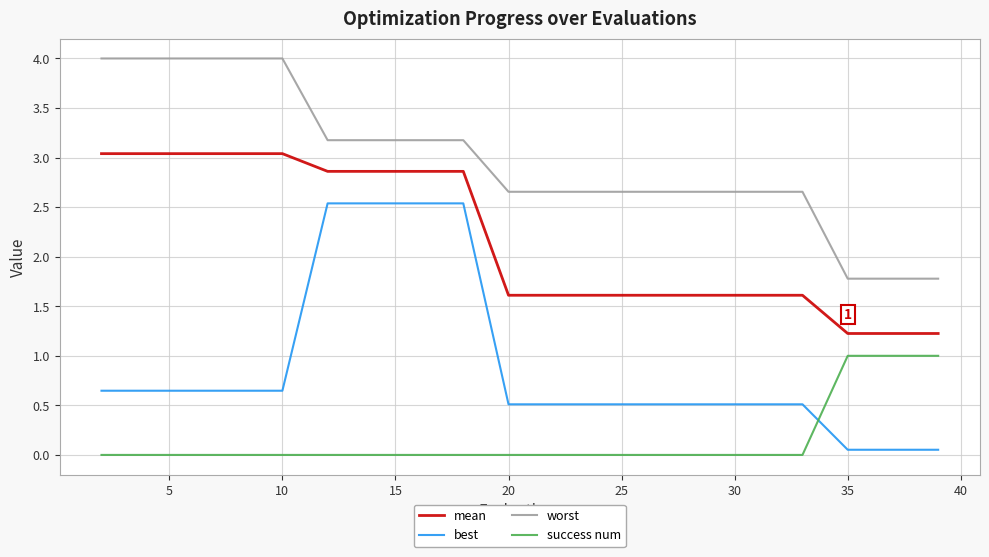

Rank the series by their average value, from lowest to highest.

success num, best, mean, worst